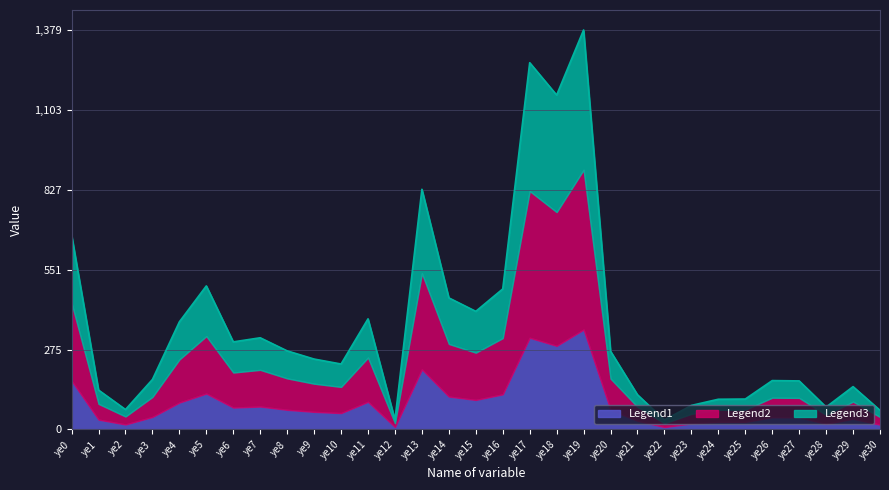

What is the difference between the values at ye8 and ye3?

98.7